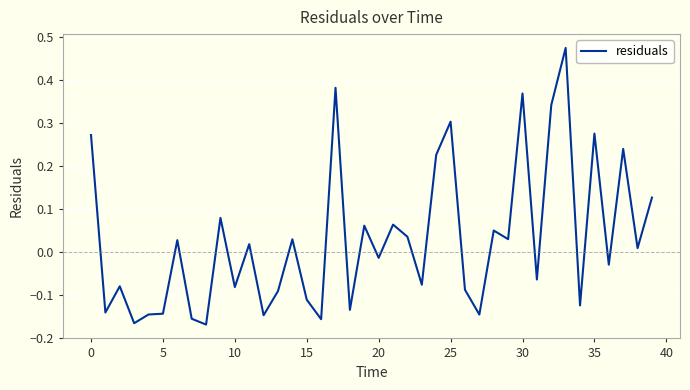

What is the difference between the maximum and second lowest values?

0.6